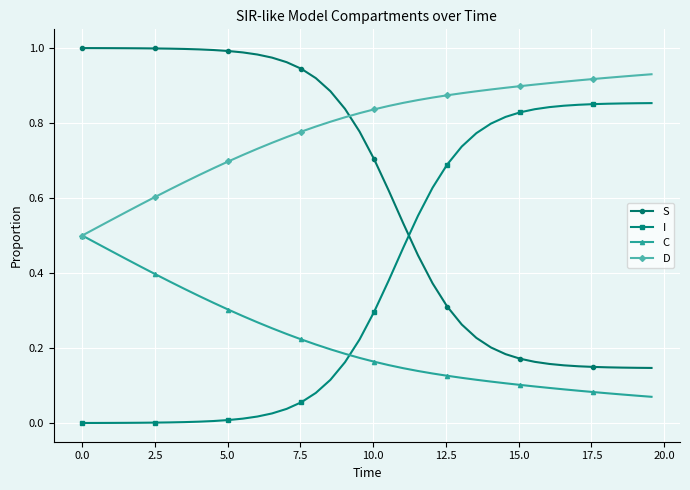

List the series in order of their peak value, lowest first.

C, I, D, S